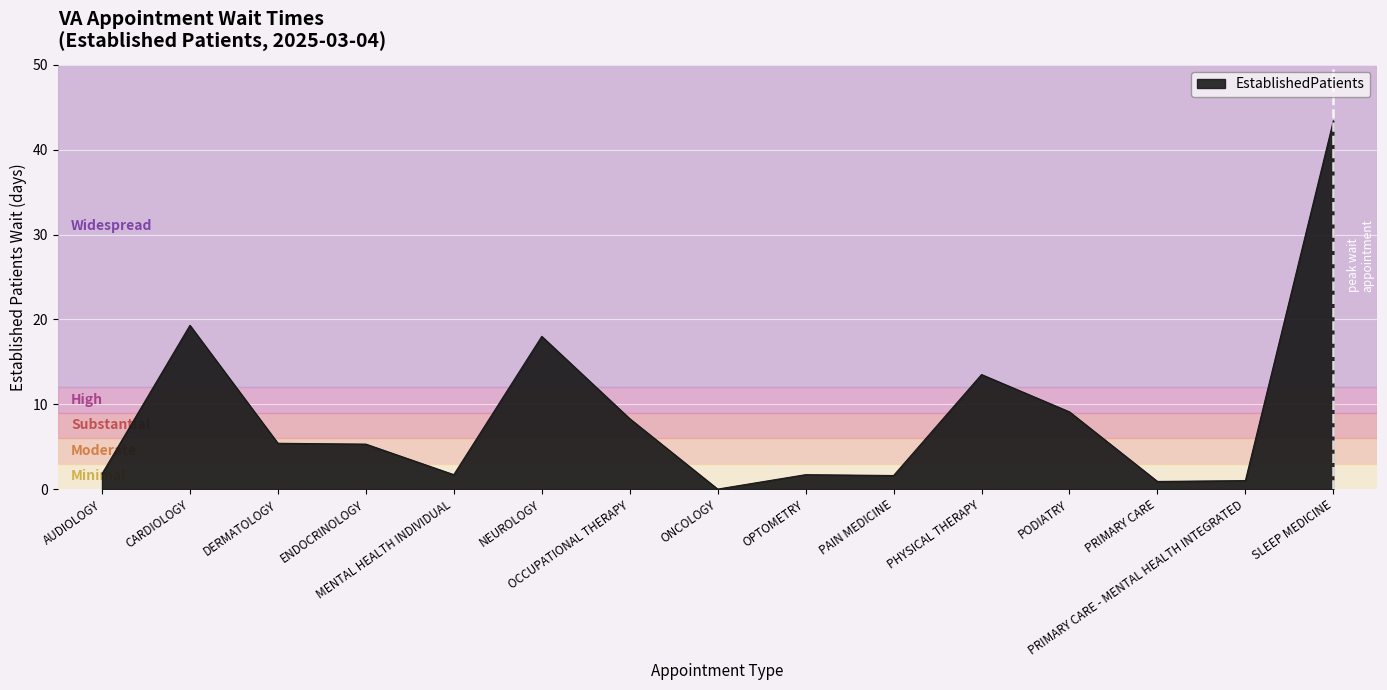

At which label does the data first exceed 5?

CARDIOLOGY